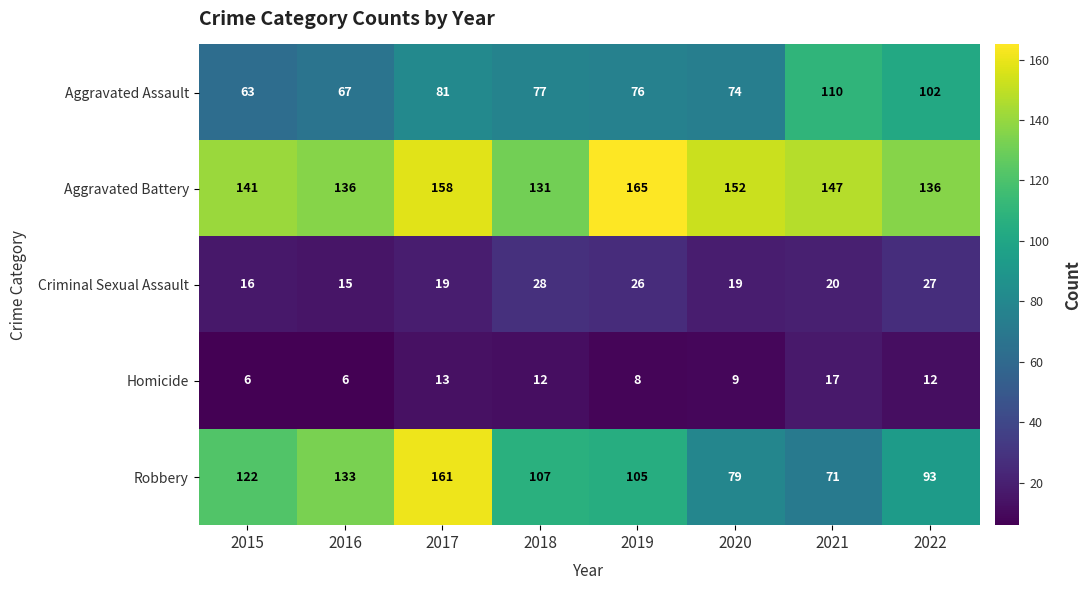

What is the greatest value displayed?

165